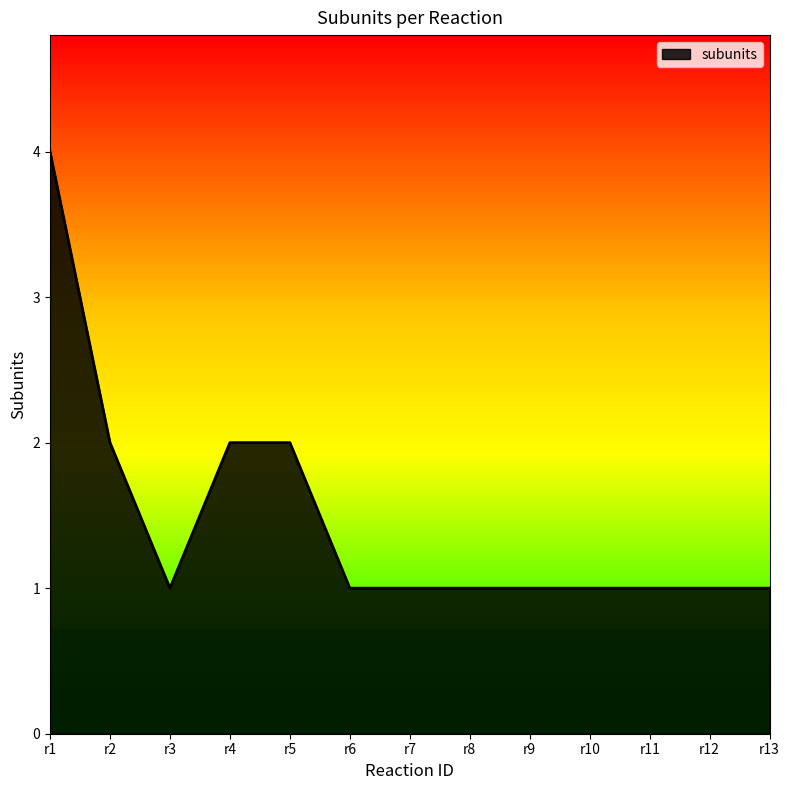

True or false: the data shows 1 at r7.

True